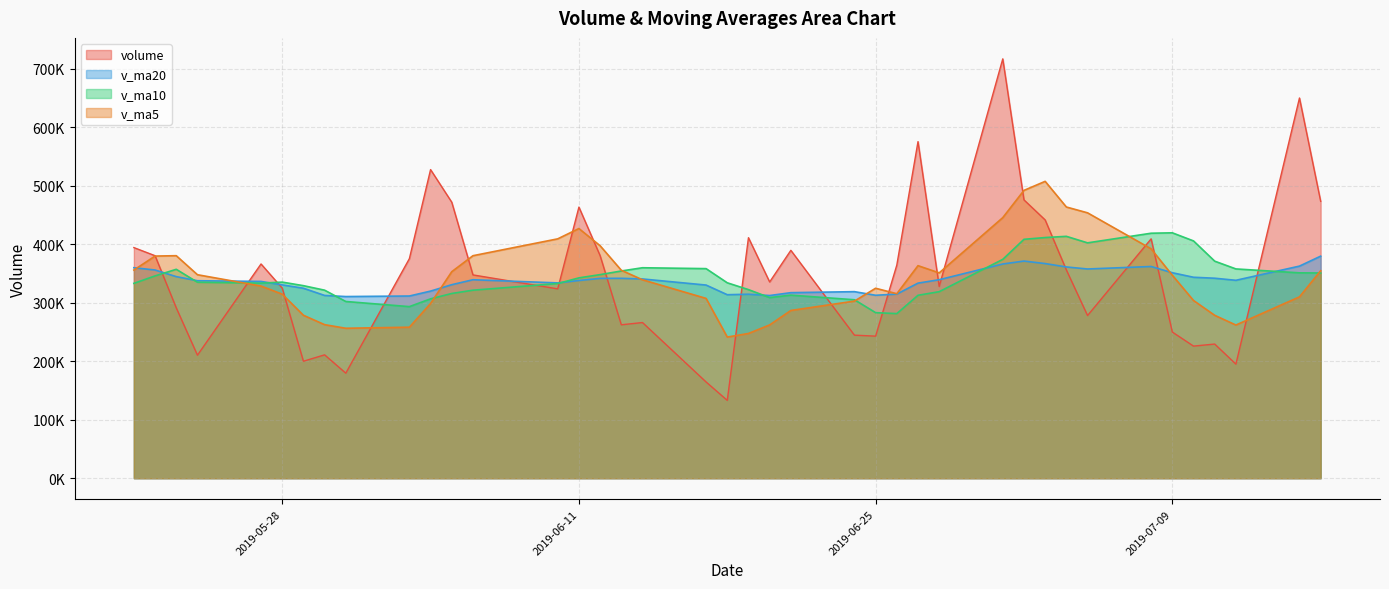

What is the total value across all series at 2019-06-17?

1160246.5